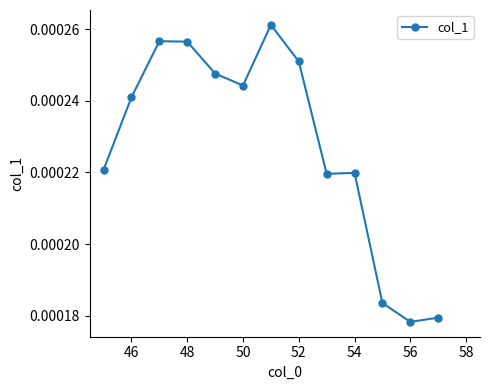

True or false: the data has more than 0 interior local peaks.

True